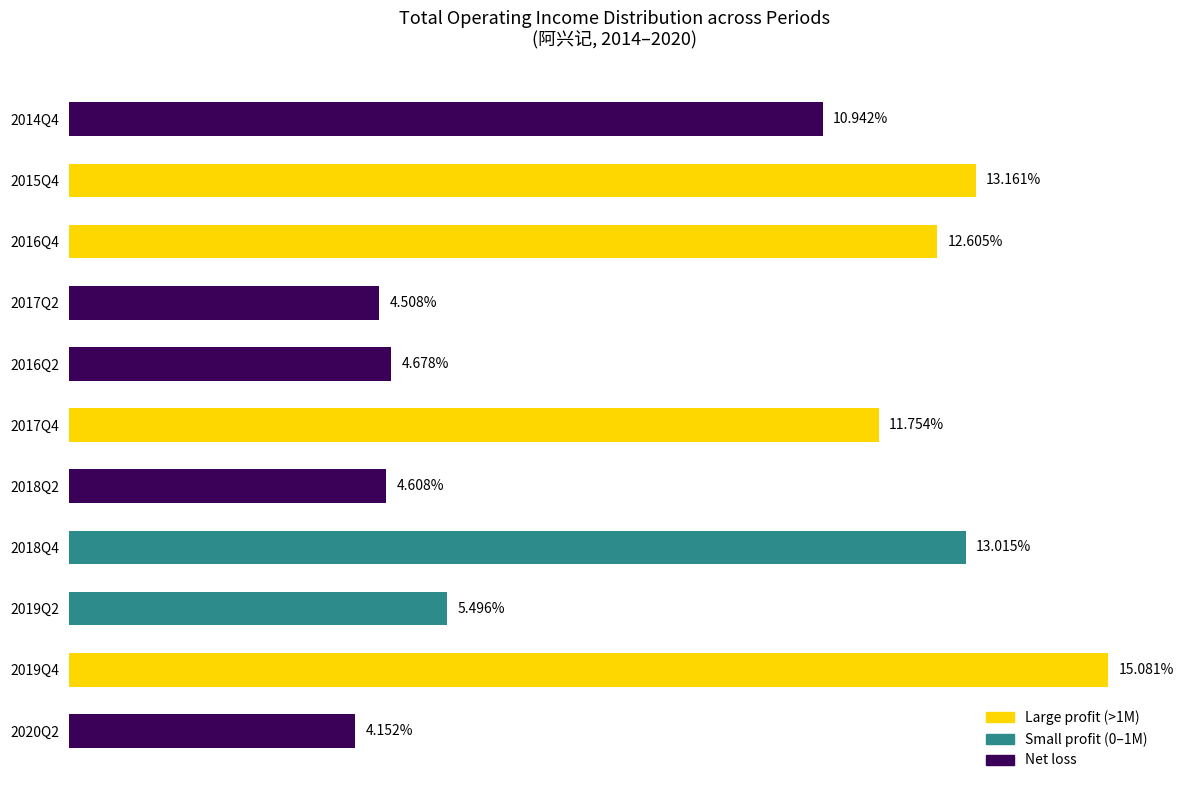

Are the bars horizontal?

Yes